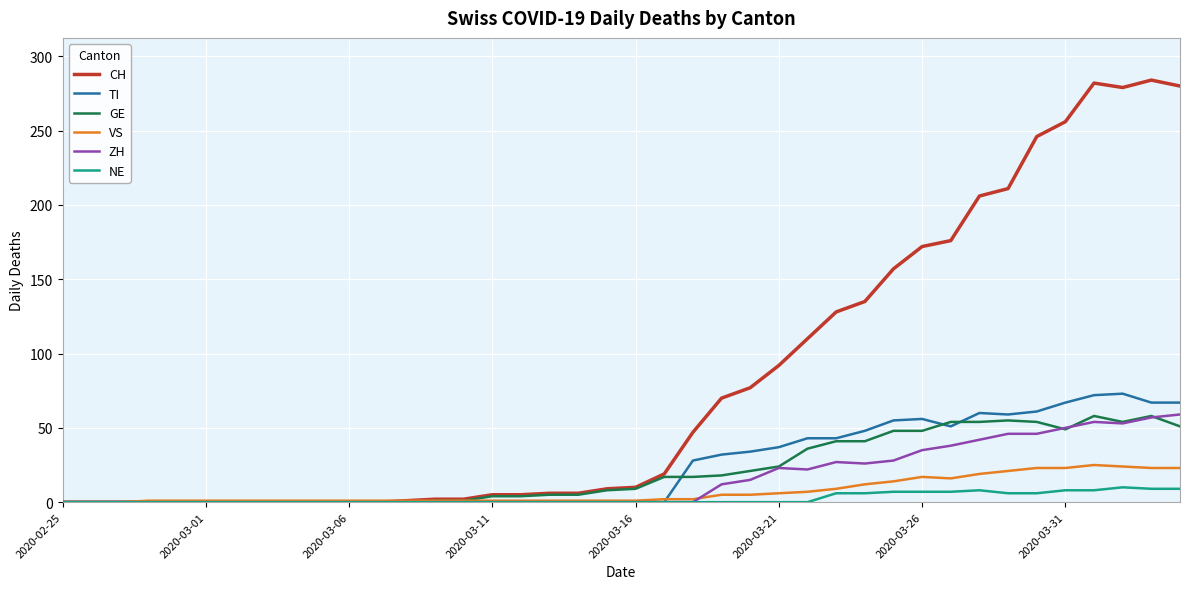

What is the maximum value for ZH?

59